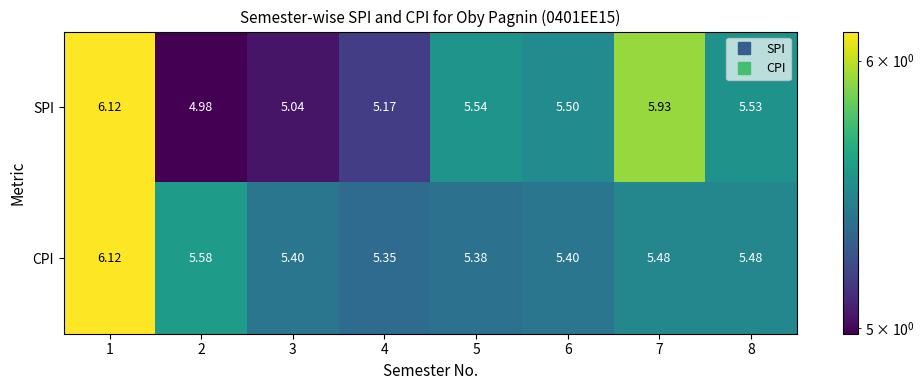

Rank the series at 4 from highest to lowest value.

CPI, SPI